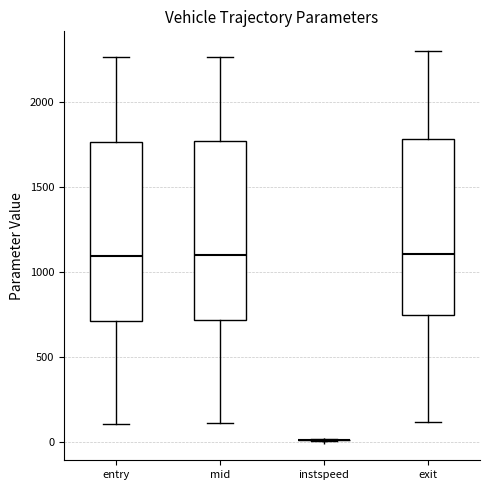

Where does the upper whisker of the box for entry end on the y-axis? The values are not printed on the chart, so give them approximately, as read against the axis.

2250